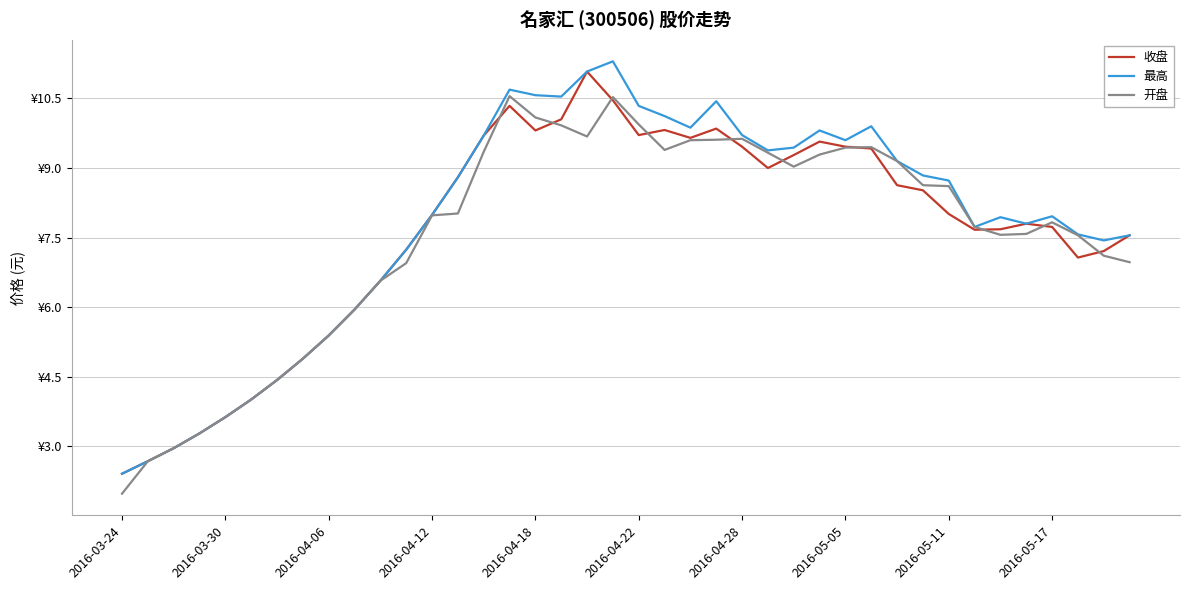

Does the chart have visible grid lines?

Yes